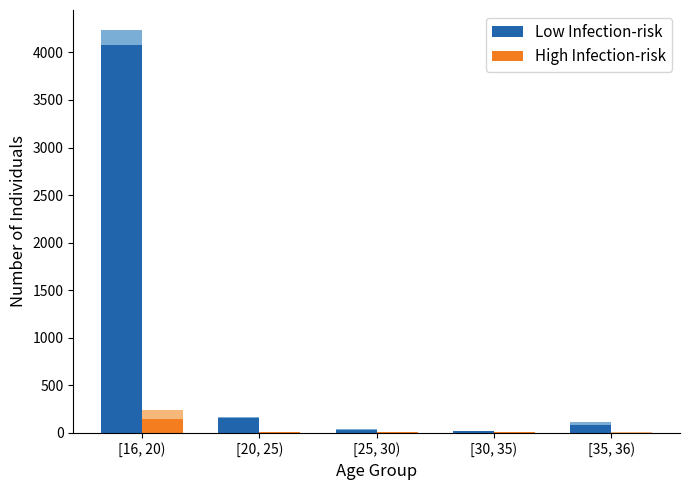

What is the total value across all series at [20, 25)?

163